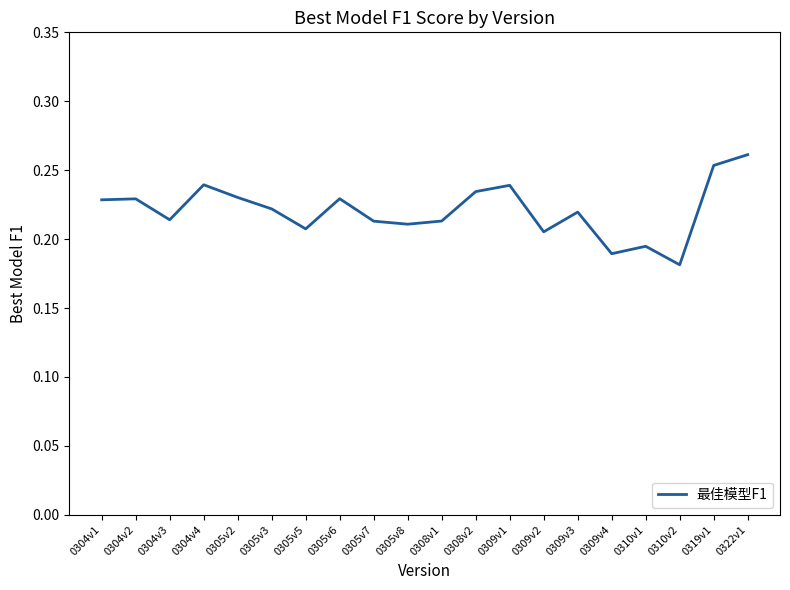

How many values are between 0 and 1?

20